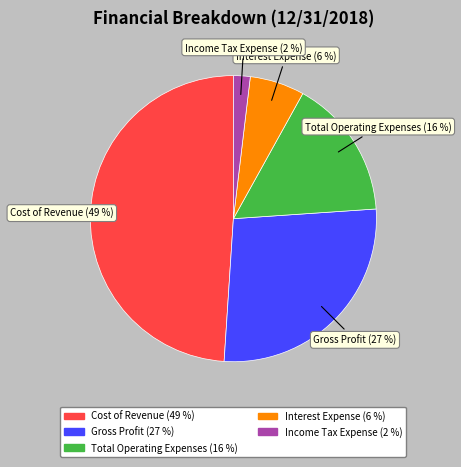

What is the ratio of the value at Income Tax Expense to the value at Total Operating Expenses?

0.1